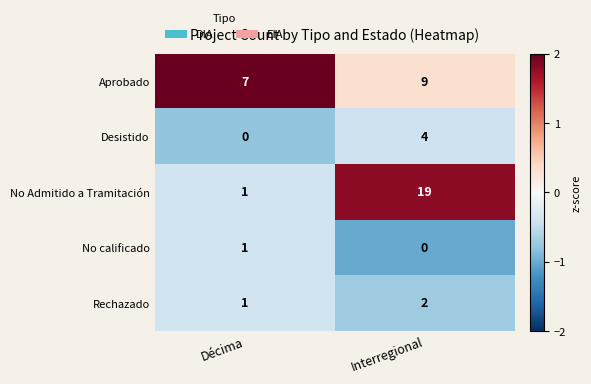

The value of Rechazado at Décima is 1. True or false?

True